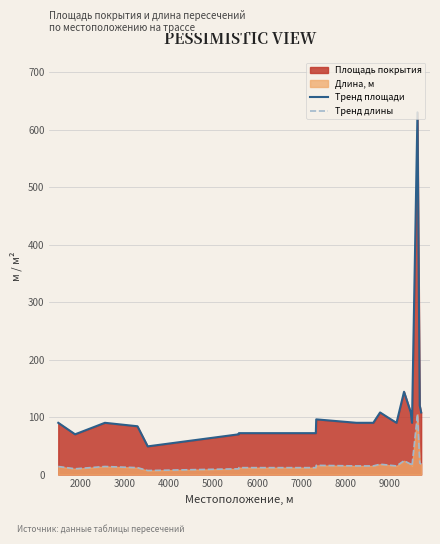

True or false: Тренд площади and Тренд длины intersect in this chart.

False